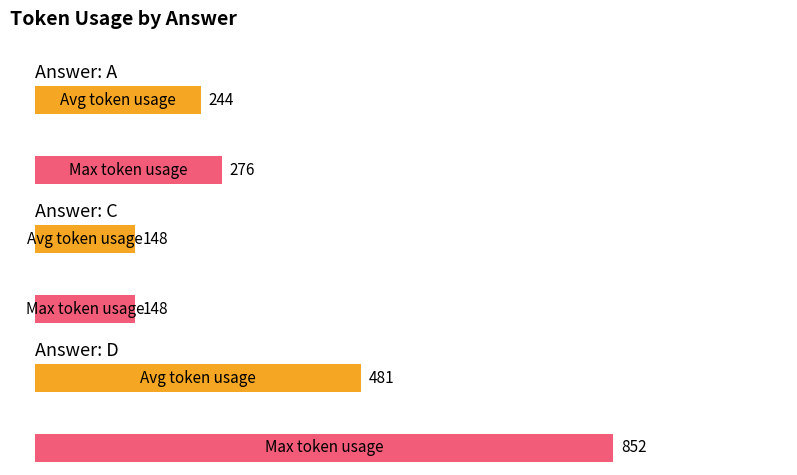

Count the number of categories in the chart.

3